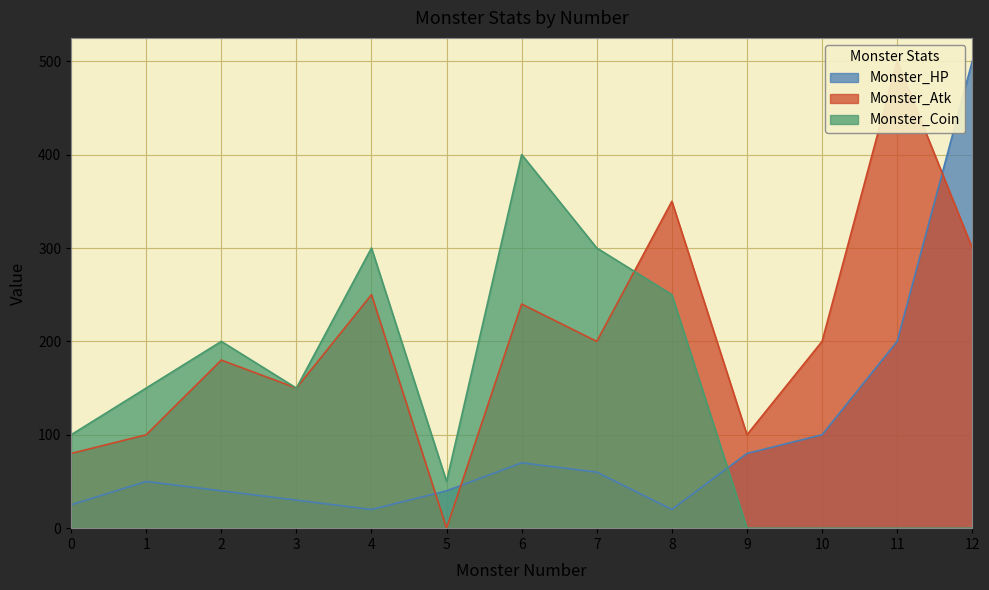

Reading left to right, what are all the values shown in this chart?

Monster_HP: 25	50	40	30	20	40	70	60	20	80	100	200	500
Monster_Atk: 80	100	180	150	250	0	240	200	350	100	200	500	300
Monster_Coin: 100	150	200	150	300	50	400	300	250	0	0	0	0